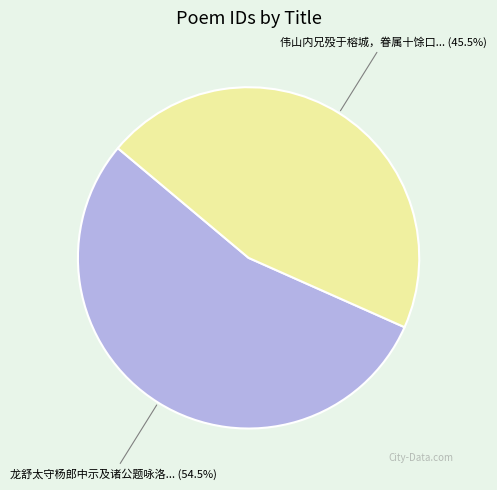

Is there any slice that represents more than half of the pie?

Yes